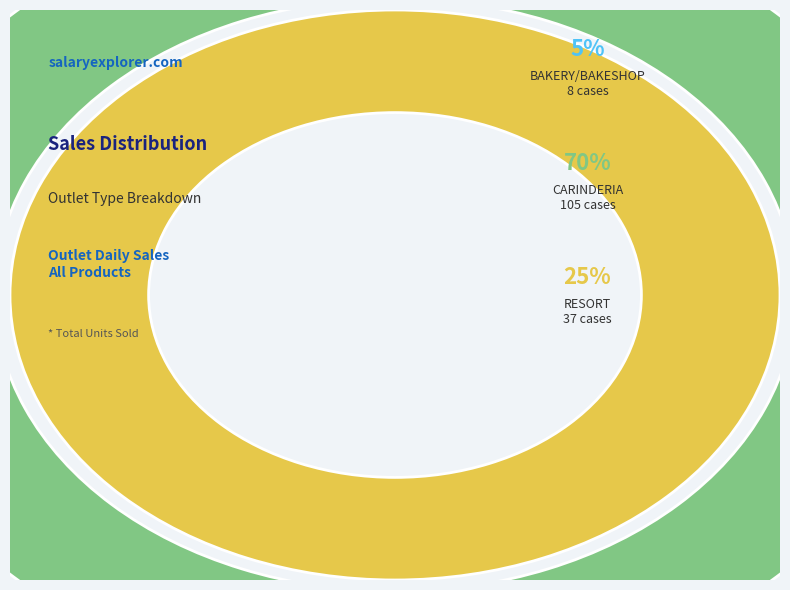

True or false: BAKERY/BAKESHOP accounts for 19% of the total.

False